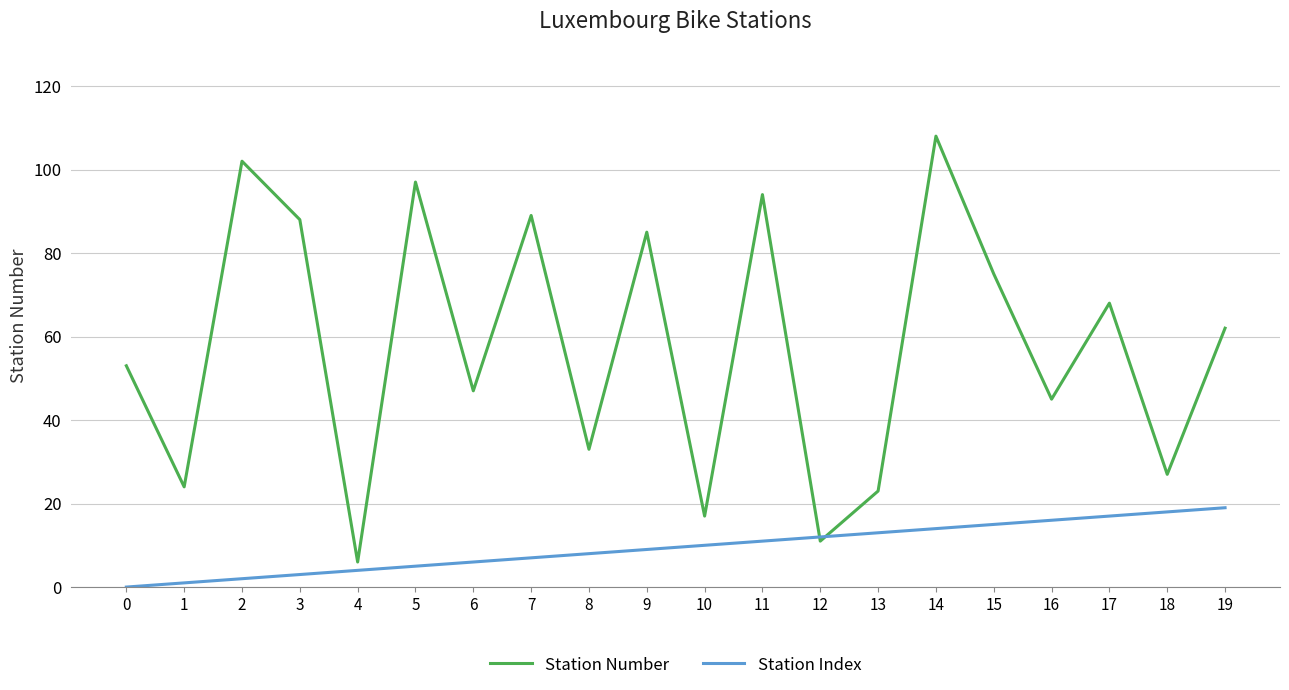

At which category is the sum across all series the highest?

14